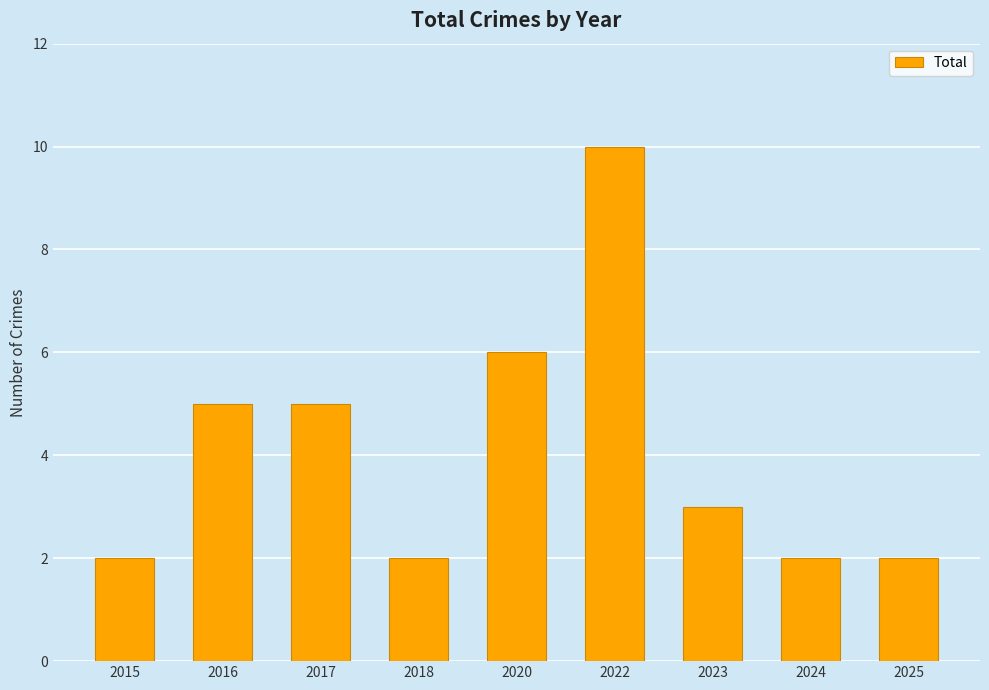

Is it true that the value at 2015 is 3?

False